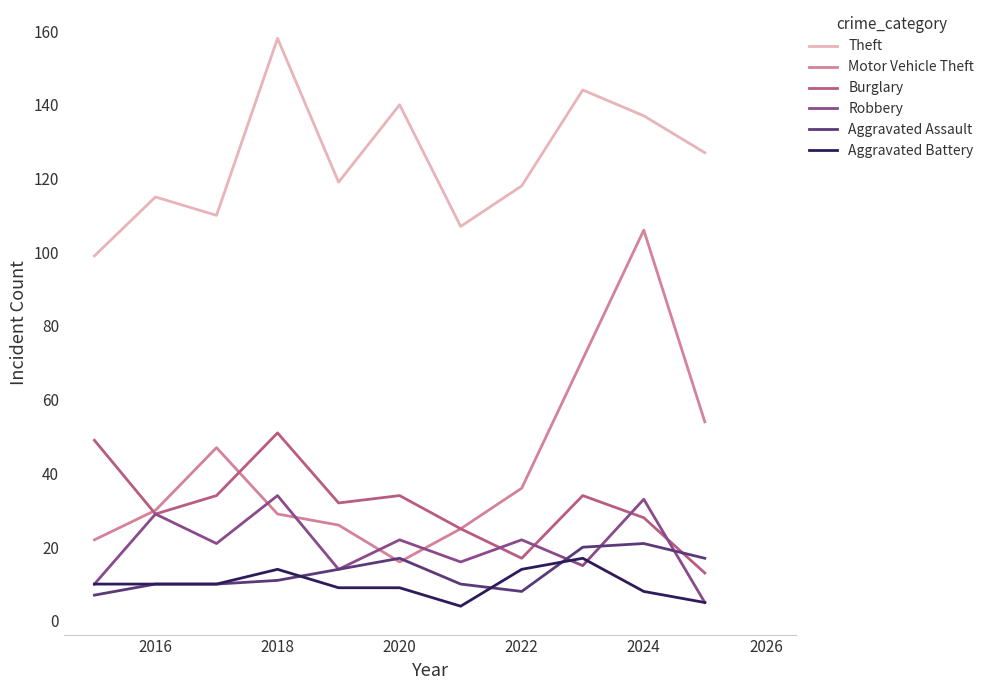

Which series has the largest total across all categories?

Theft